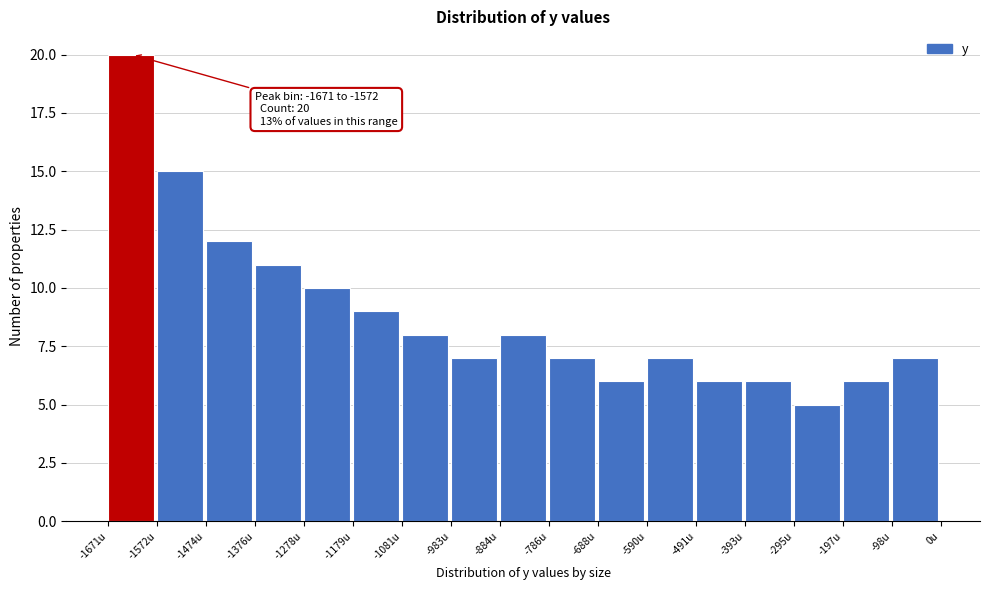

Which range on the x-axis has the tallest bar?

-1670 to -1570